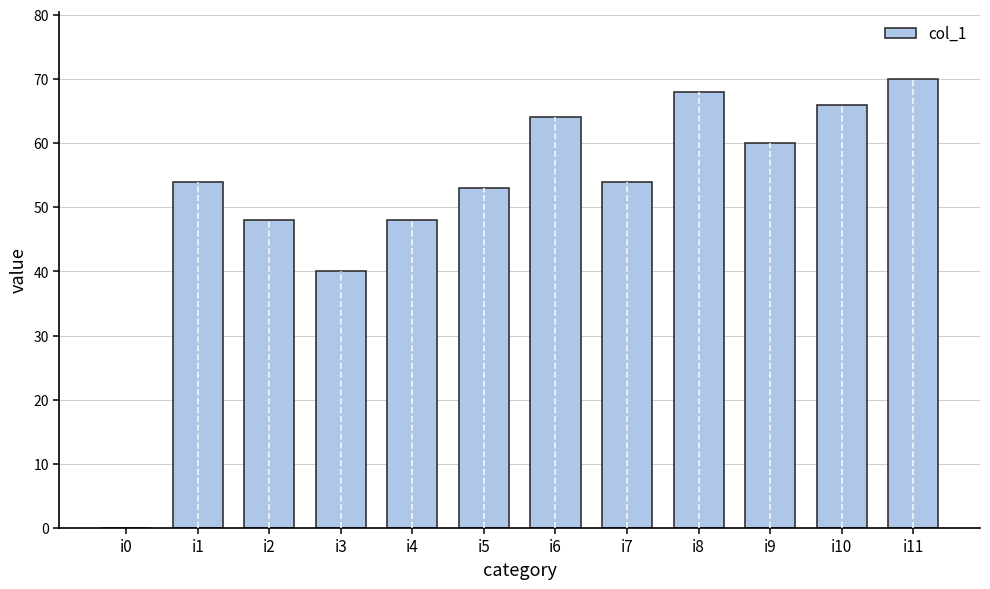

Reading right to left, transcribe all the data shown in this chart.

70	66	60	68	54	64	53	48	40	48	54	0